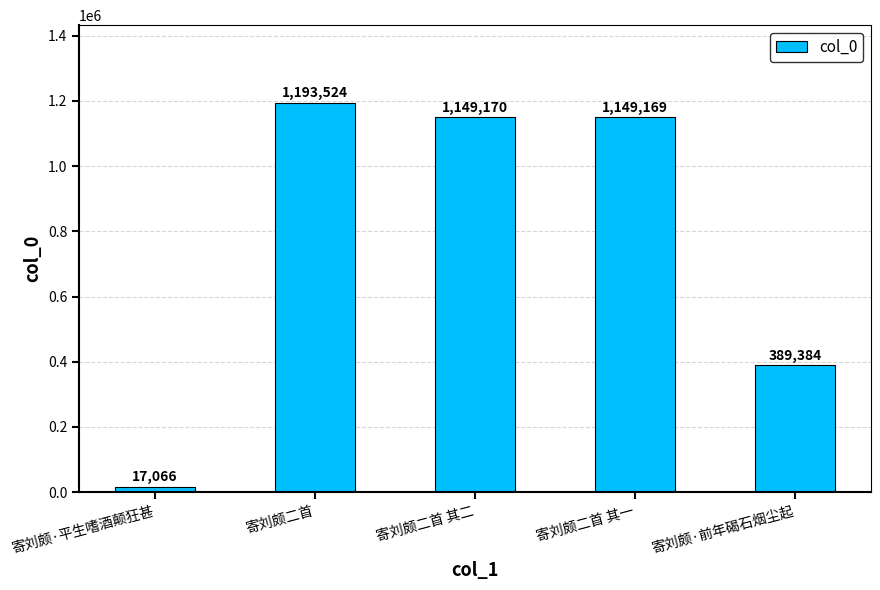

Which category has the lowest value across all series?

寄刘颇·平生嗜酒颠狂甚